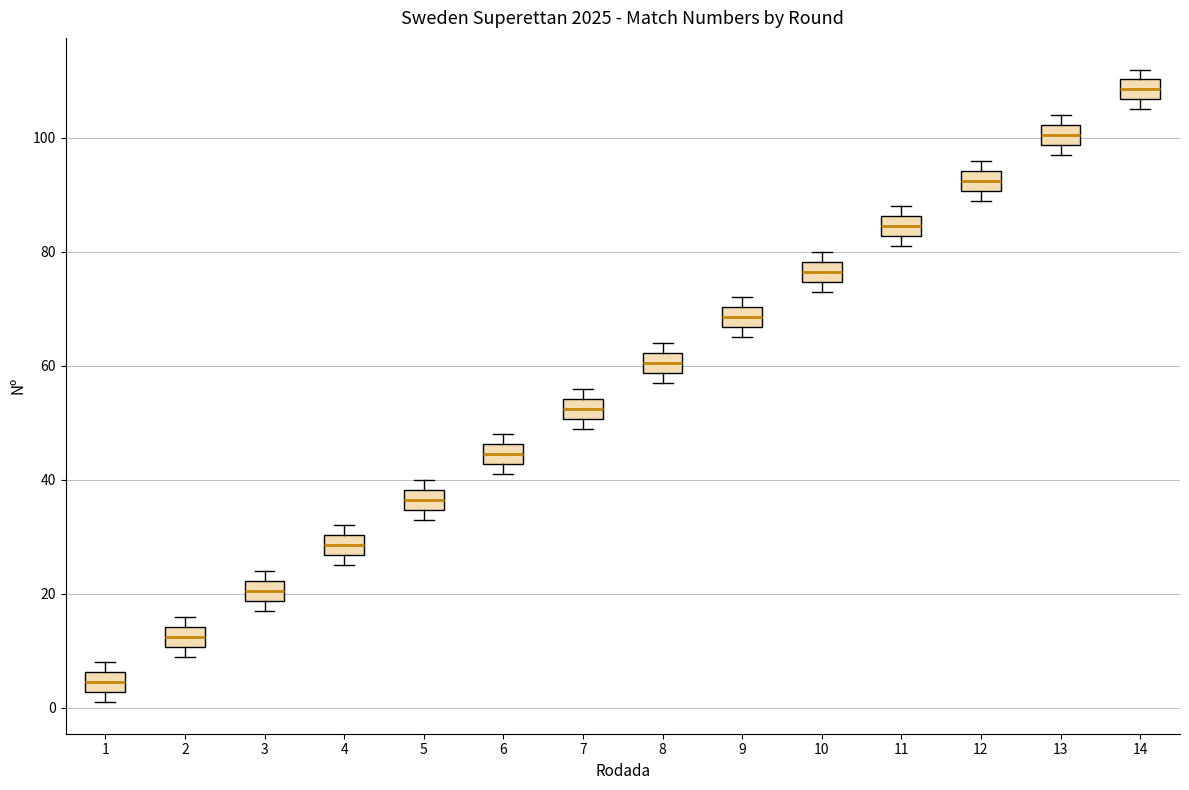

Which box has the highest median line?

14